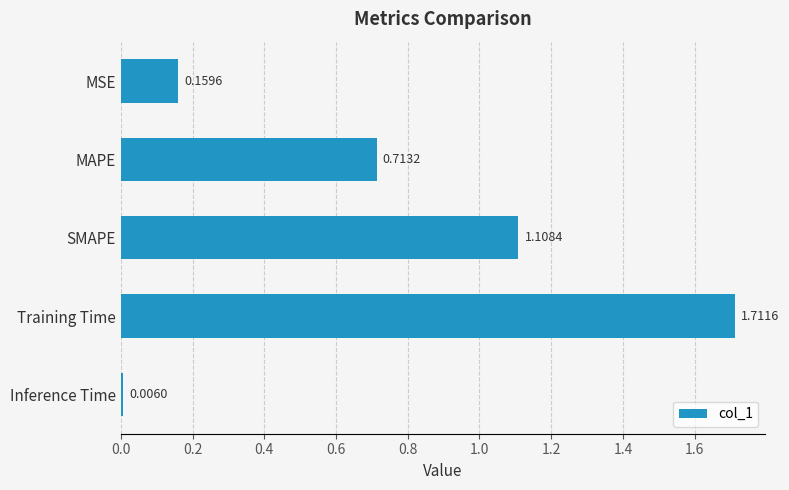

What is the sum of all values?

3.7